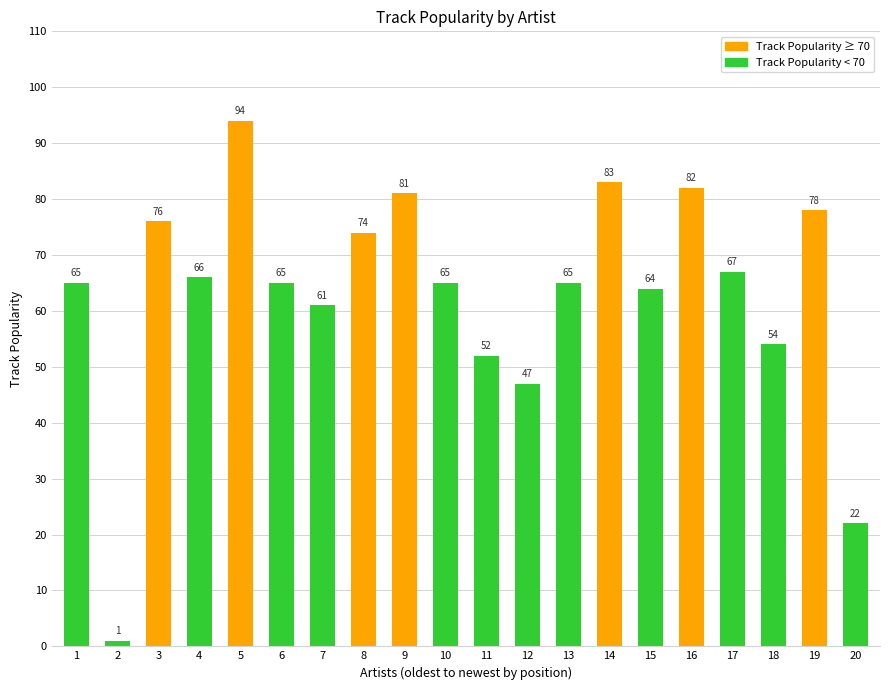

Is it true that the value at 16 is 136?

False